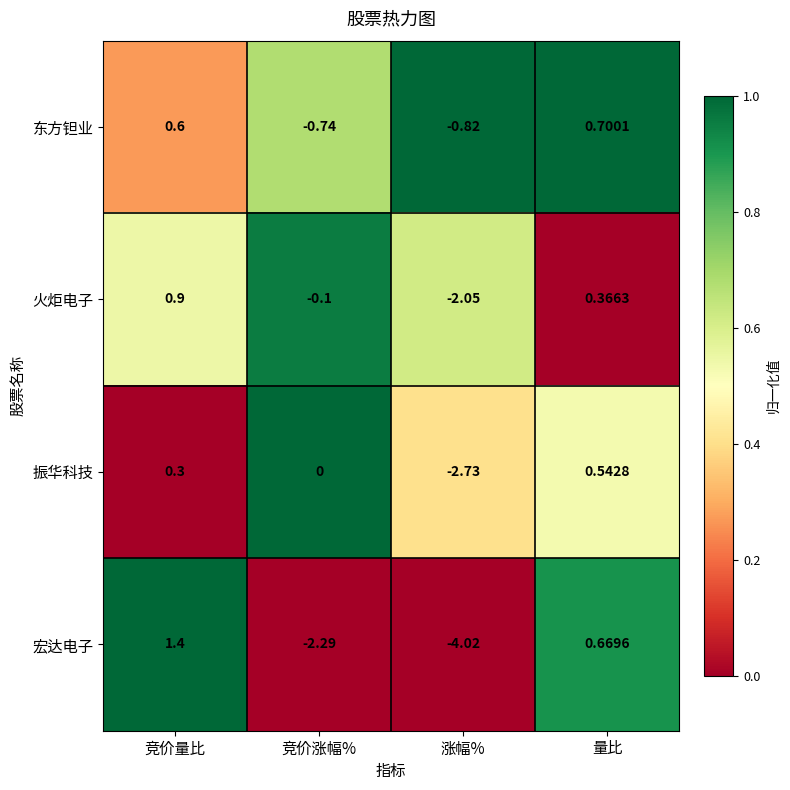

Which series has the widest spread of values?

宏达电子